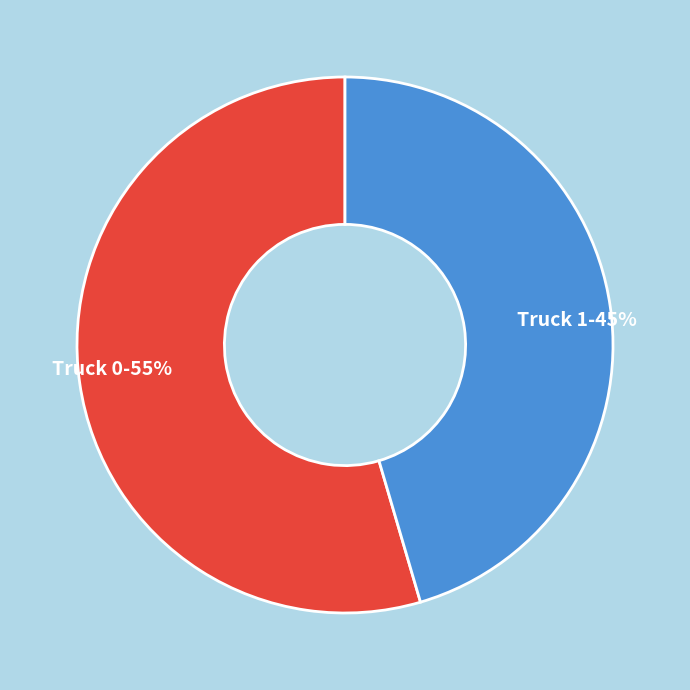

Is Truck 0 the majority of the pie?

Yes